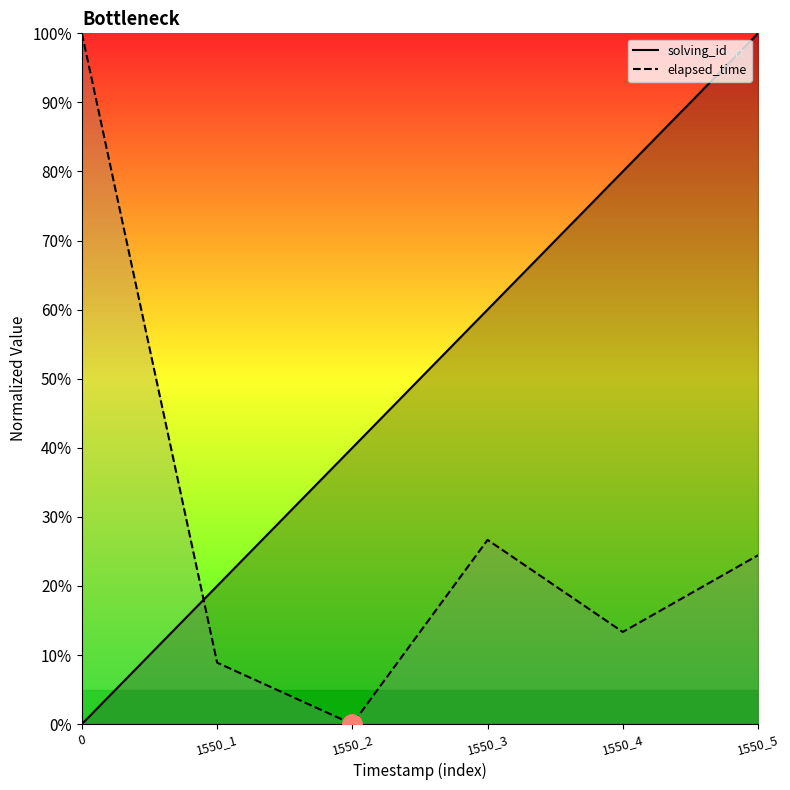

Reading left to right, list all the values displayed in this chart.

solving_id: 0=0.0	1550_1=20.0	1550_2=40.0	1550_3=60.0	1550_4=80.0	1550_5=100.0
elapsed_time: 0=100.0	1550_1=8.9	1550_2=0.0	1550_3=26.7	1550_4=13.3	1550_5=24.4